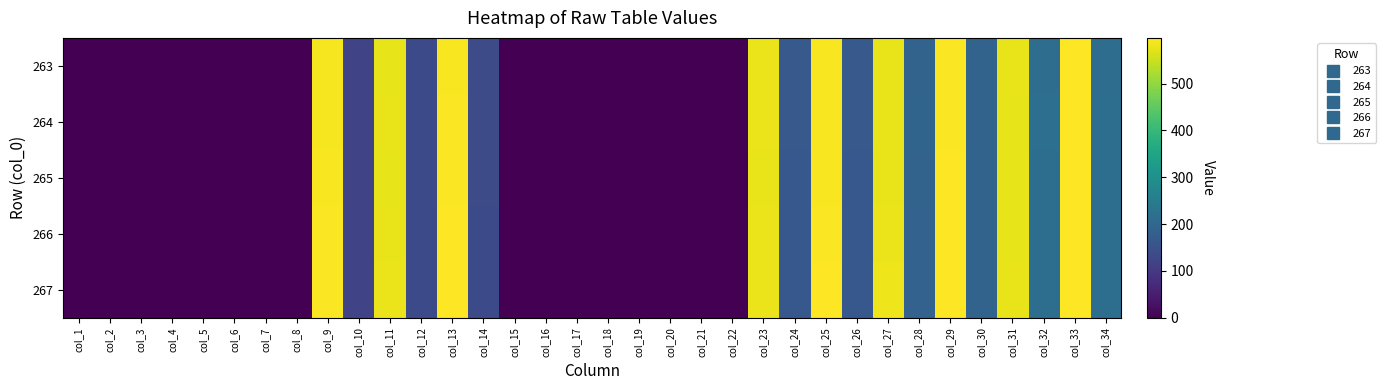

At how many categories does at least one series exceed 8?

18